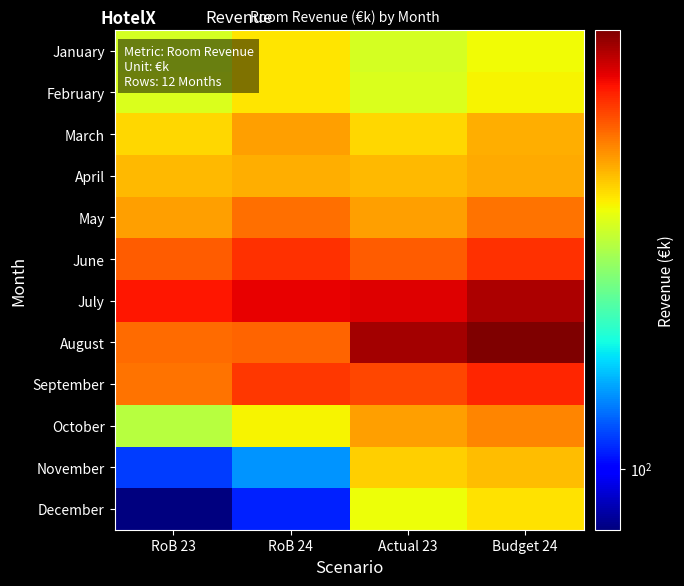

What is the difference between the highest and lowest values at Actual 23?

505.6